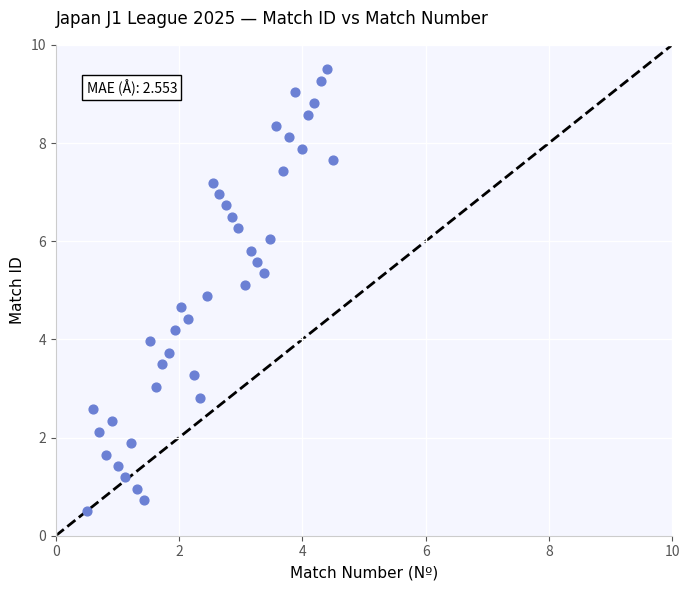

What is the range of Y values (max minus min)?

9.0